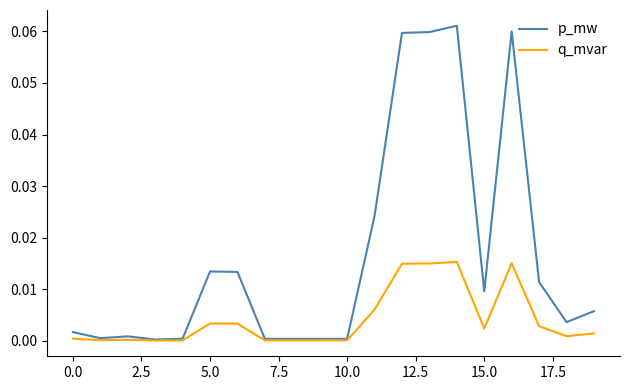

Which series has the largest range (max minus min)?

p_mw